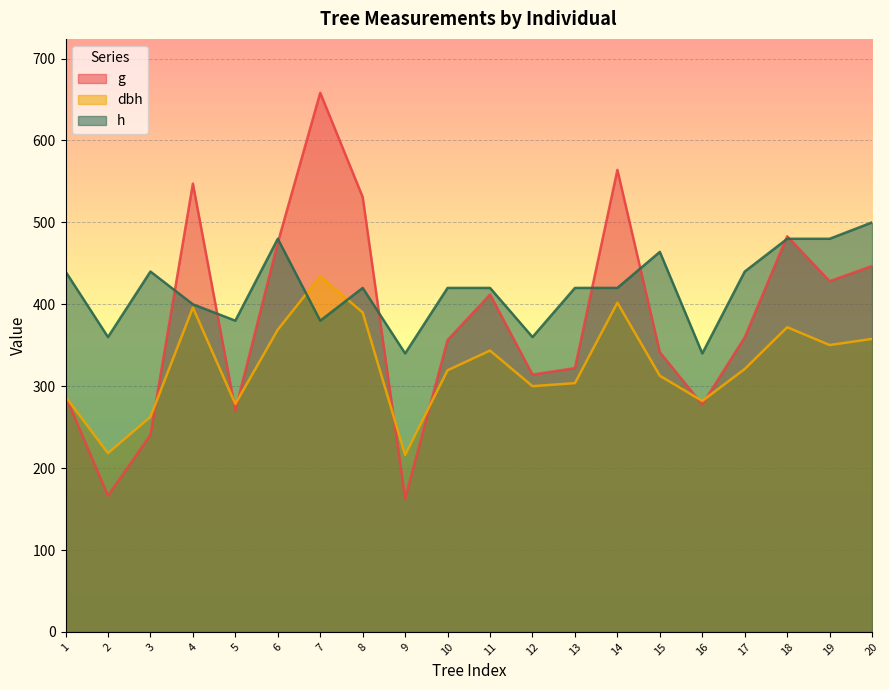

List the series in order of their overall mean, lowest first.

dbh, g, h